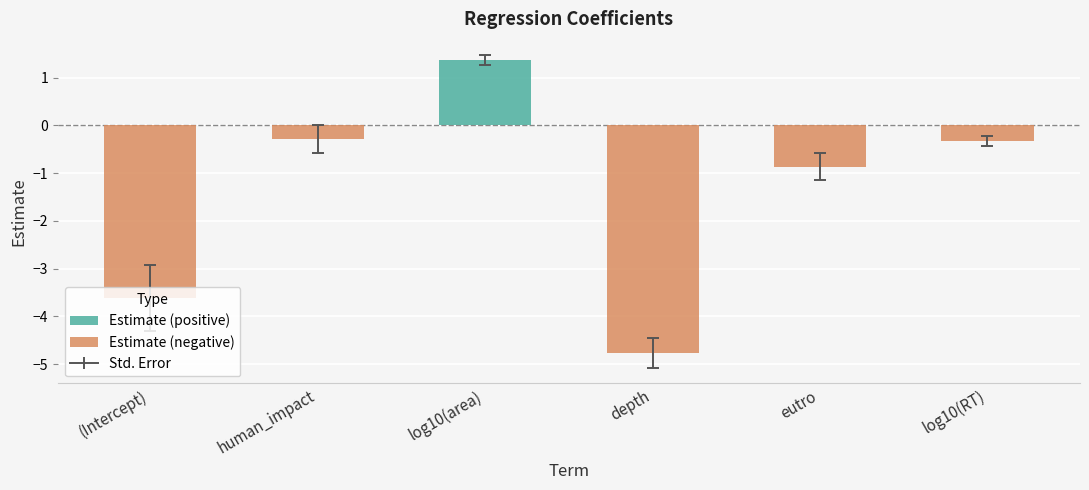

What is the smallest value displayed?

-4.8